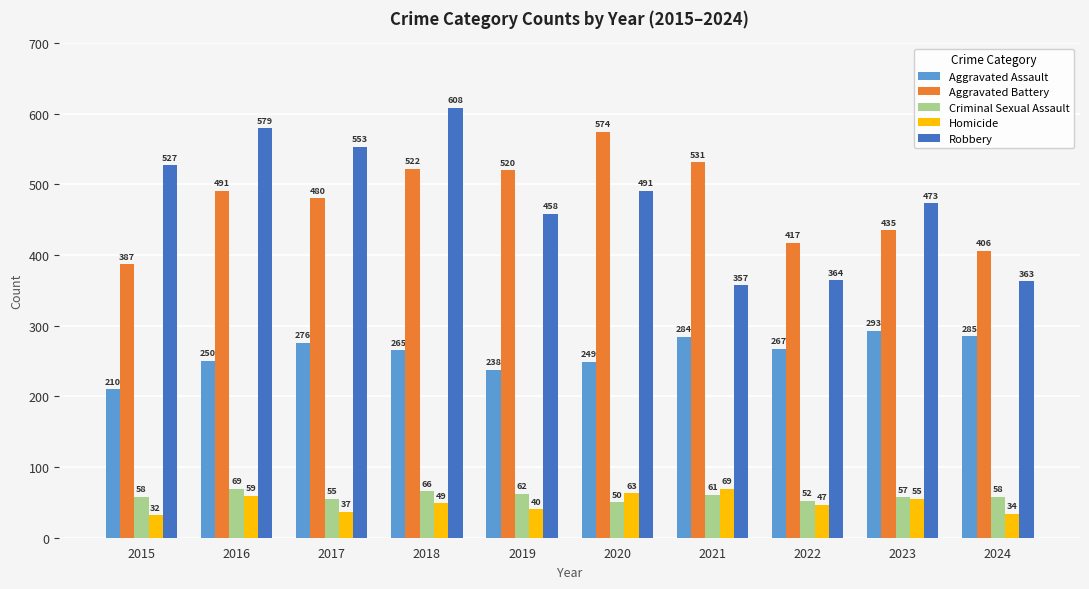

Which category has the highest value across all series?

2018